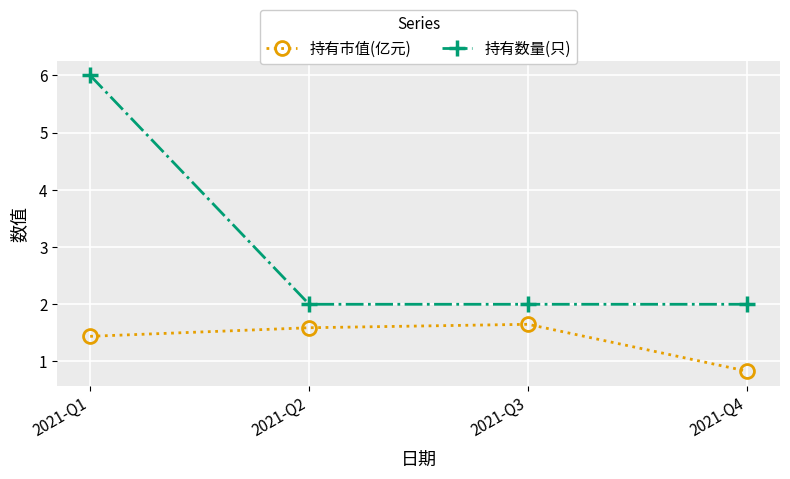

What is the sum of the 持有市值(亿元) values at 2021-Q1 and 2021-Q2?

3.0